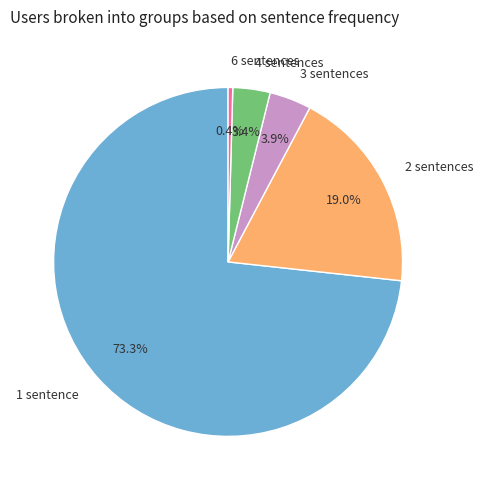

Which has a higher value, 6 sentences or 4 sentences?

4 sentences